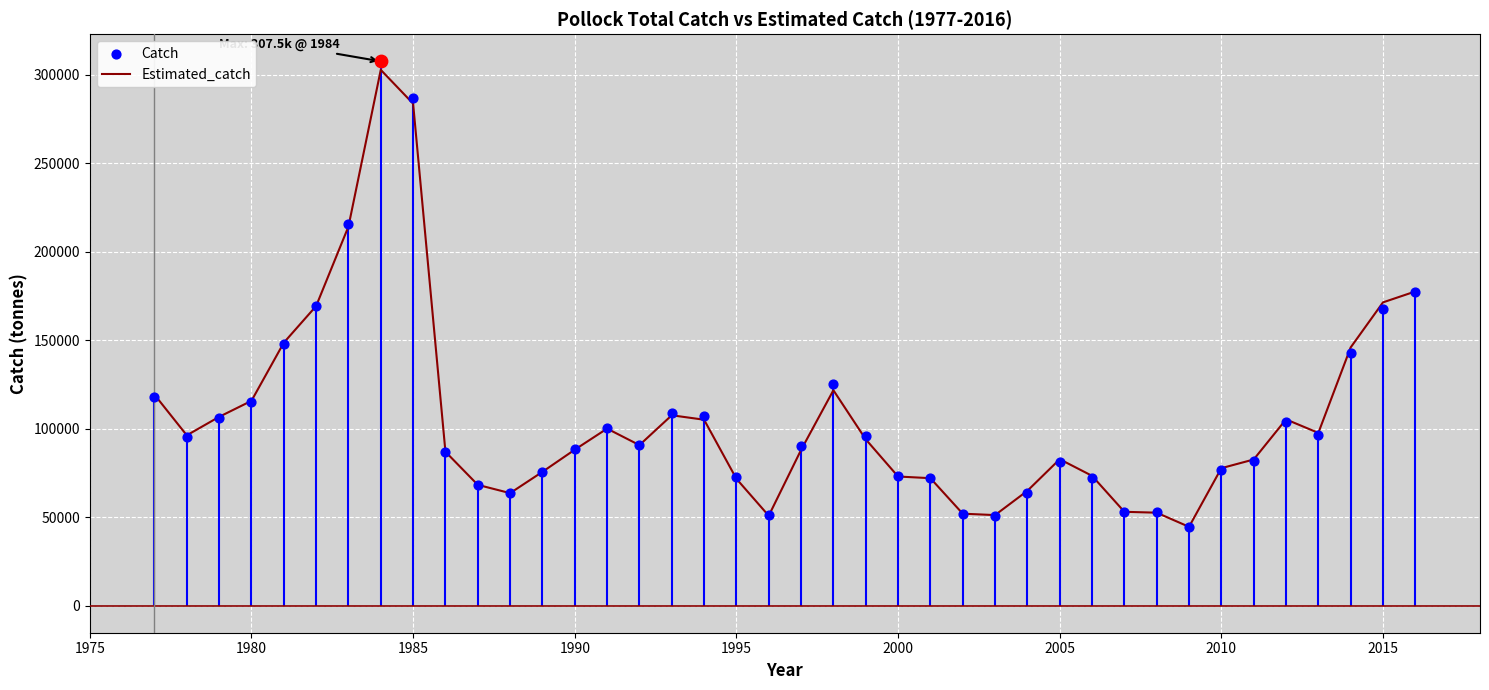

What are all the series names shown in the legend?

Estimated_catch, Catch